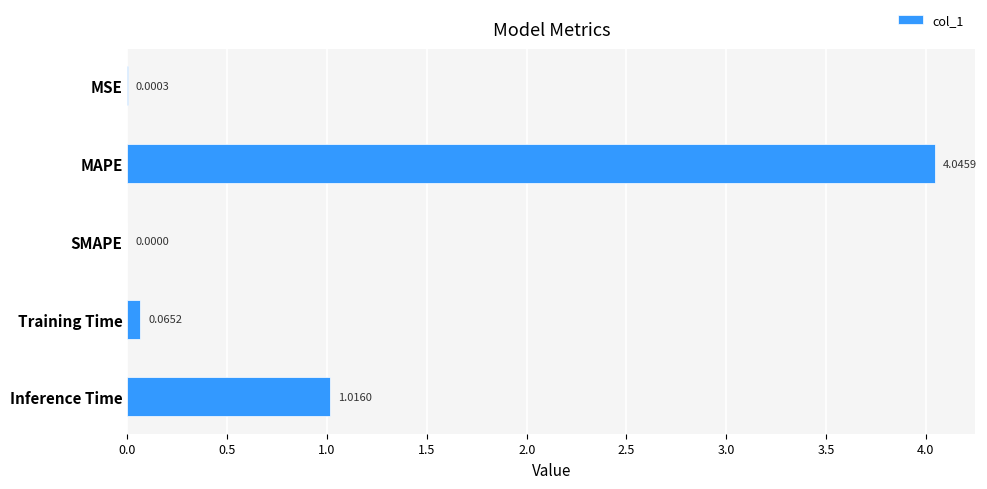

What is the change in value from MAPE to Training Time?

-4.0